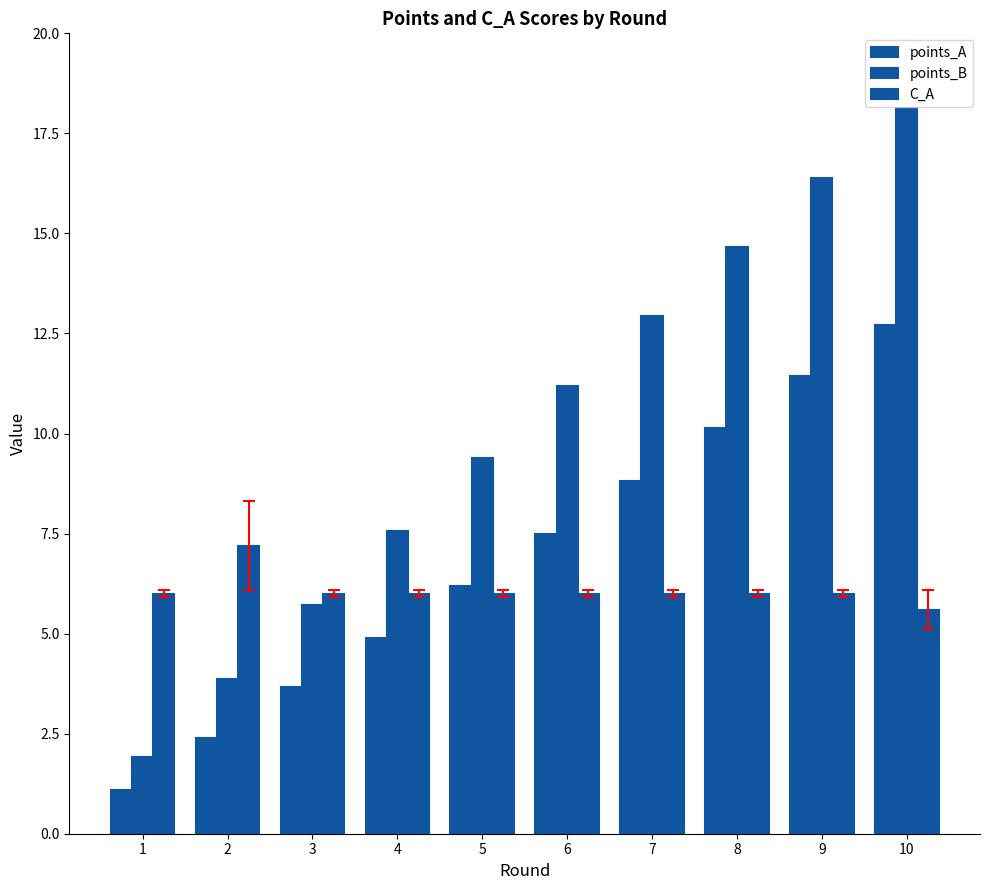

What is the difference between the highest and lowest values at 5?

3.4